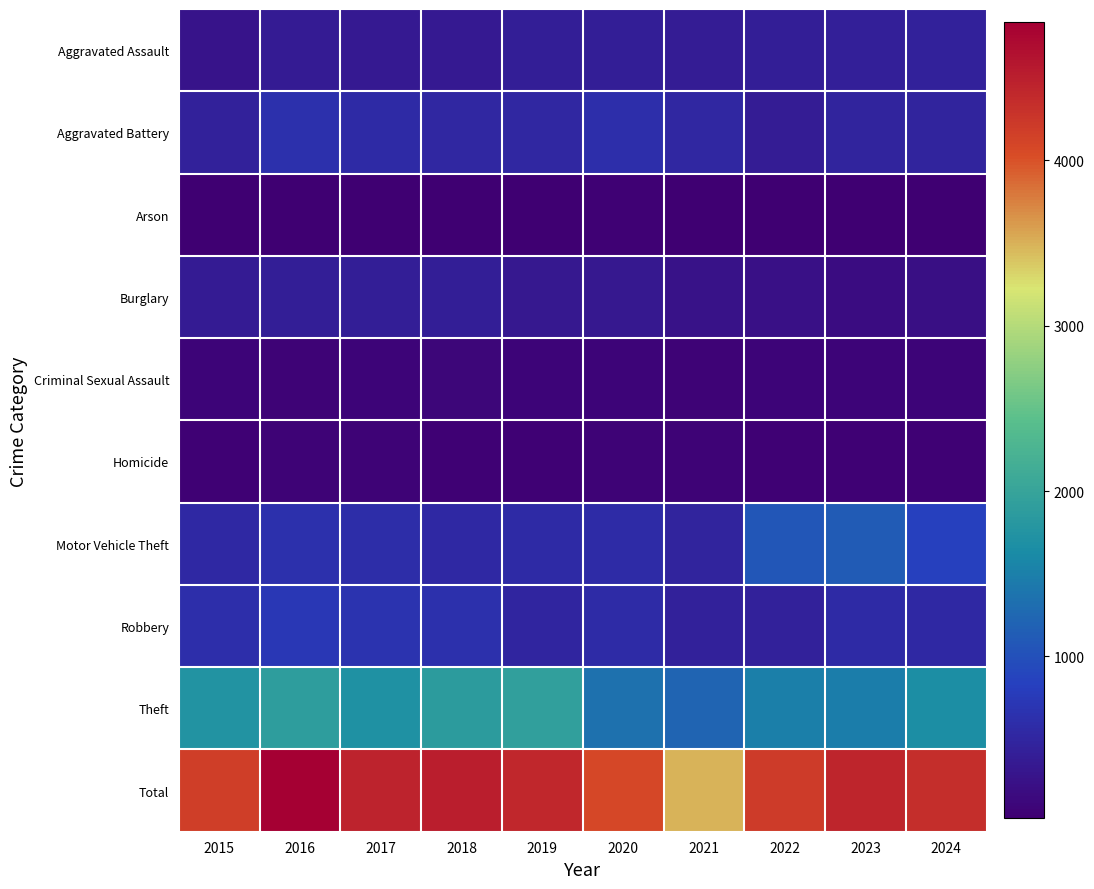

Which series has the widest spread of values?

Total